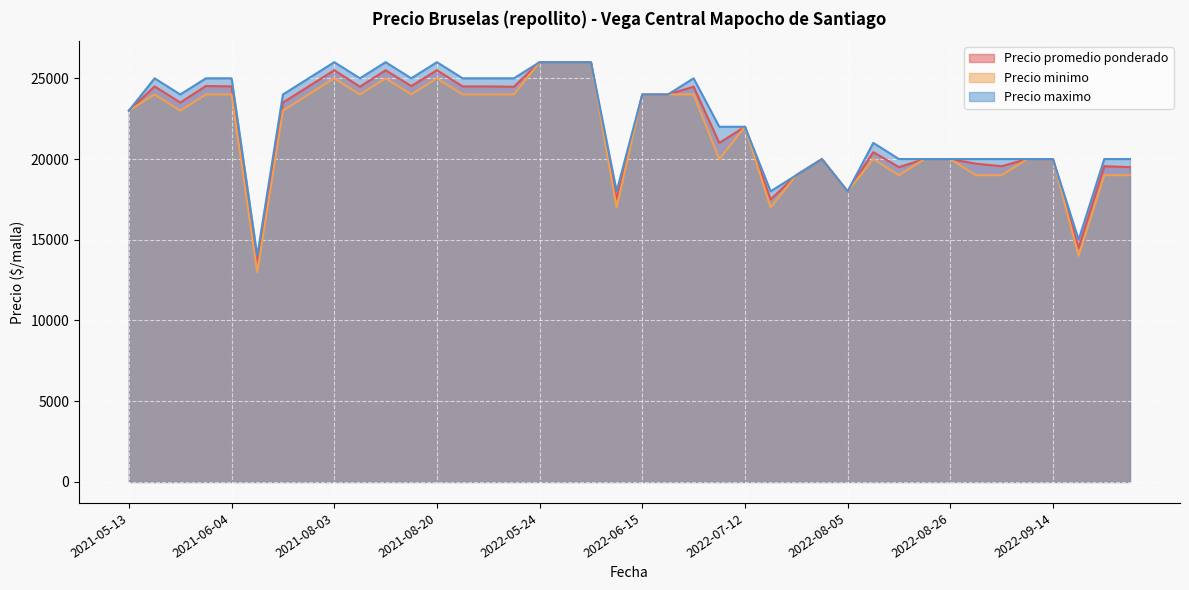

What is the spread (max minus min) of values at 2021-08-03?

1000